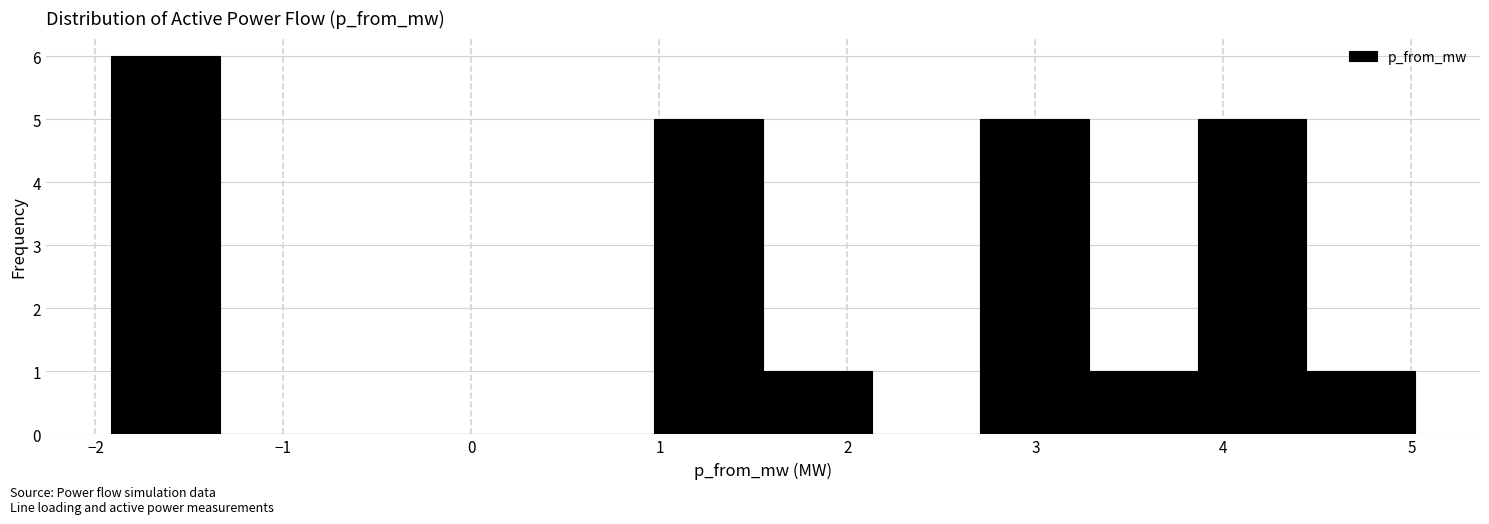

Over which range of the x-axis is the bar tallest?

-1.9 to -1.3